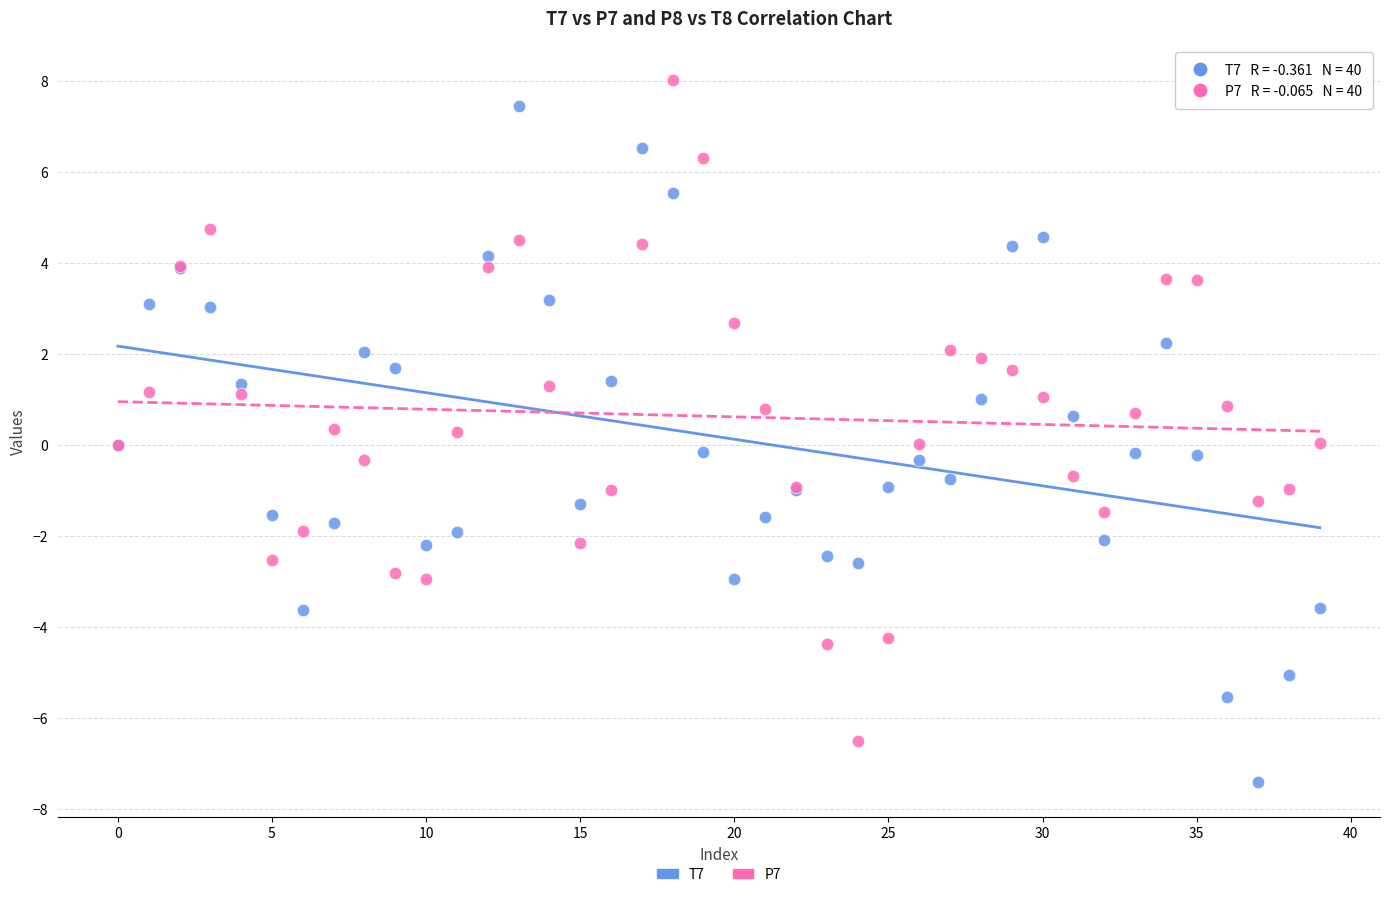

Which series reaches the minimum Y coordinate?

T7